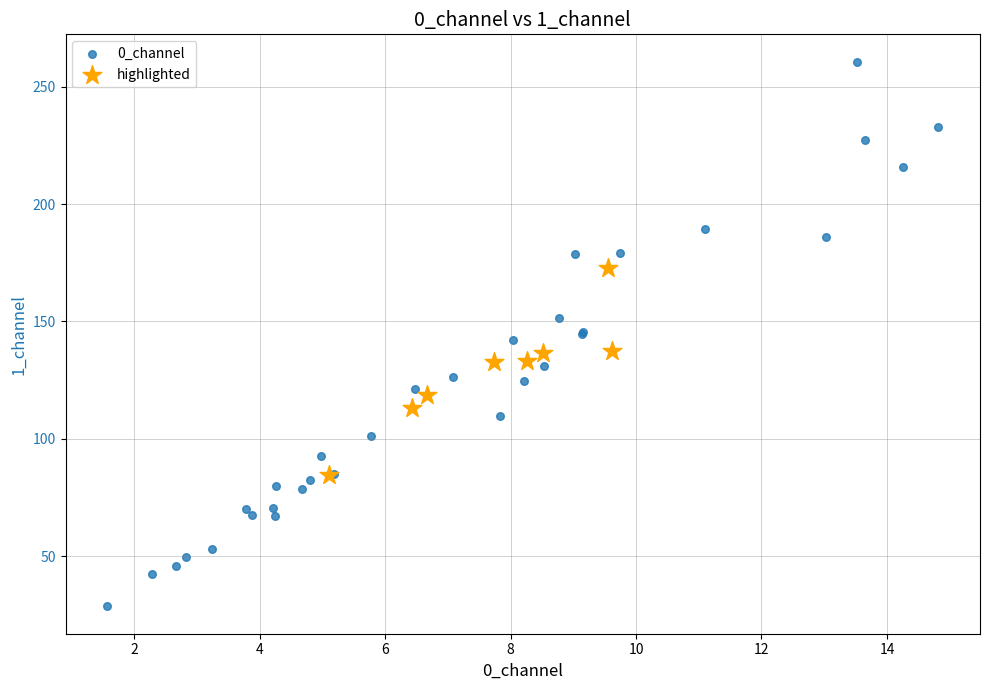

Which series contains the lowest Y value?

0_channel